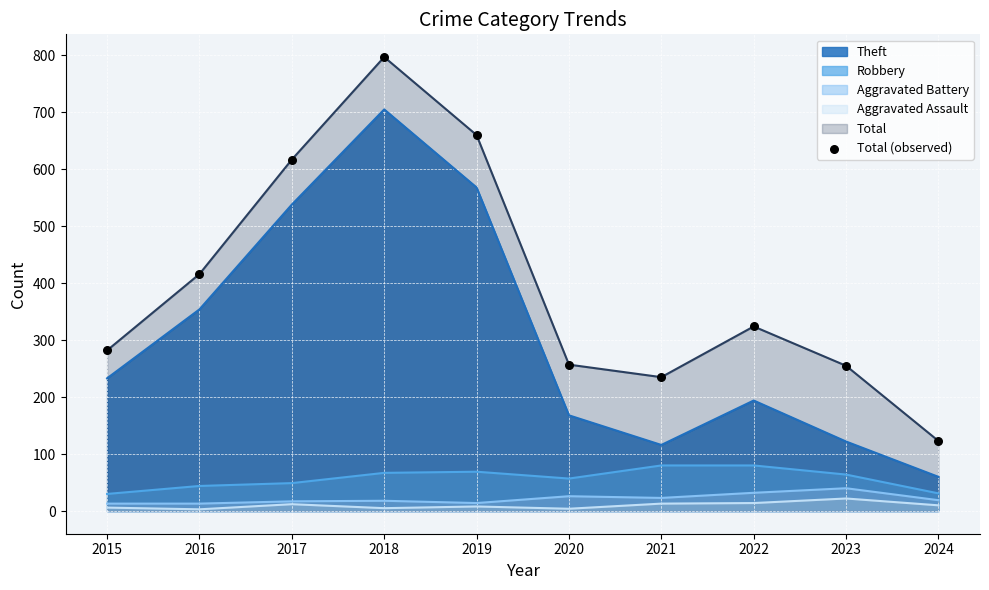

Approximately how many times larger is the value at 2022 compared to 2018?

0.4